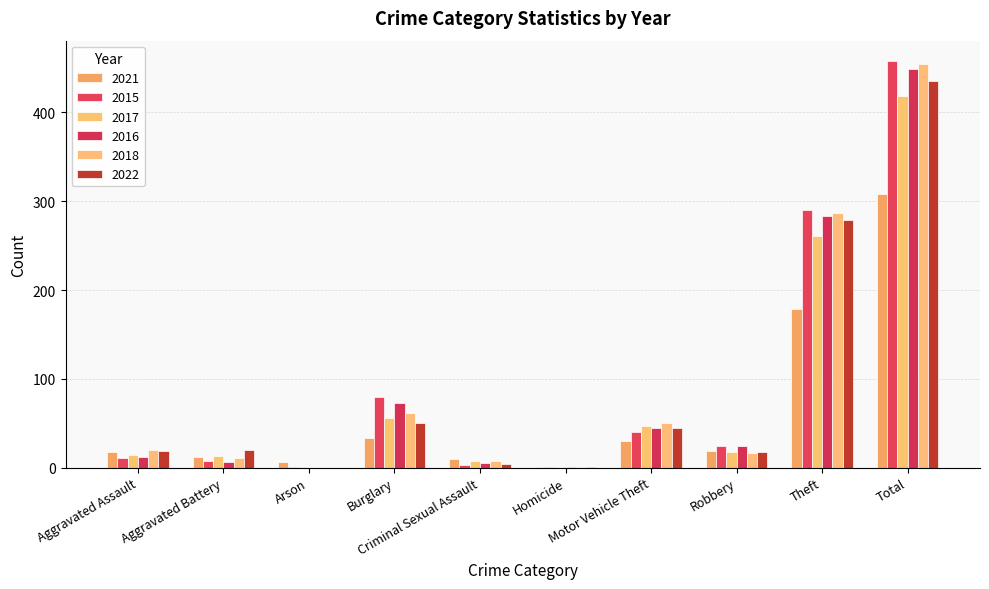

How many categories are shown in the chart?

10